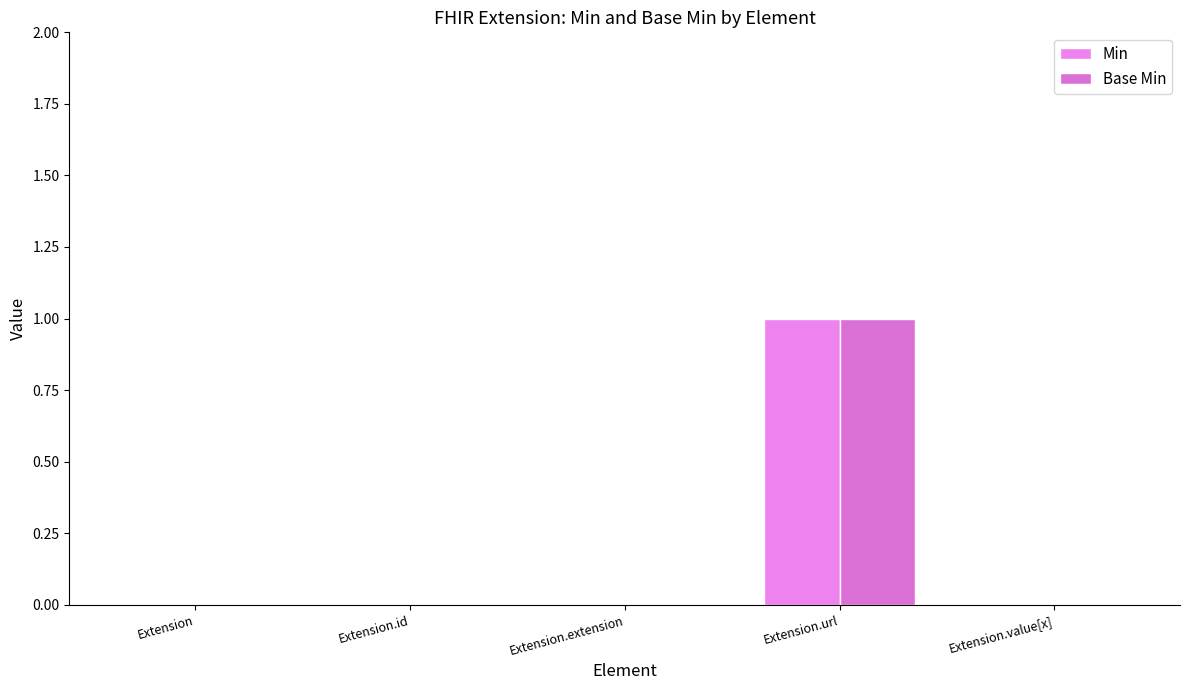

The Base Min series shows 1 at Extension.url. True or false?

True